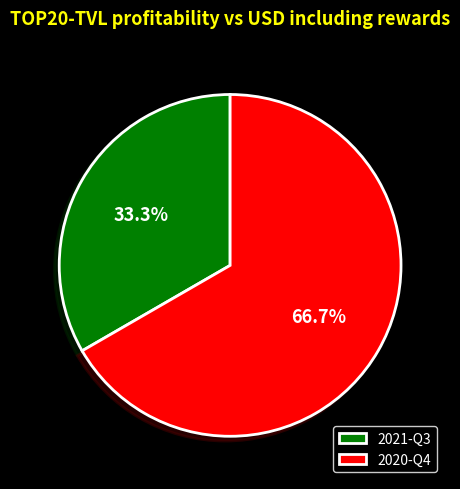

To the nearest percent, what portion does 2020-Q4 represent?

67%